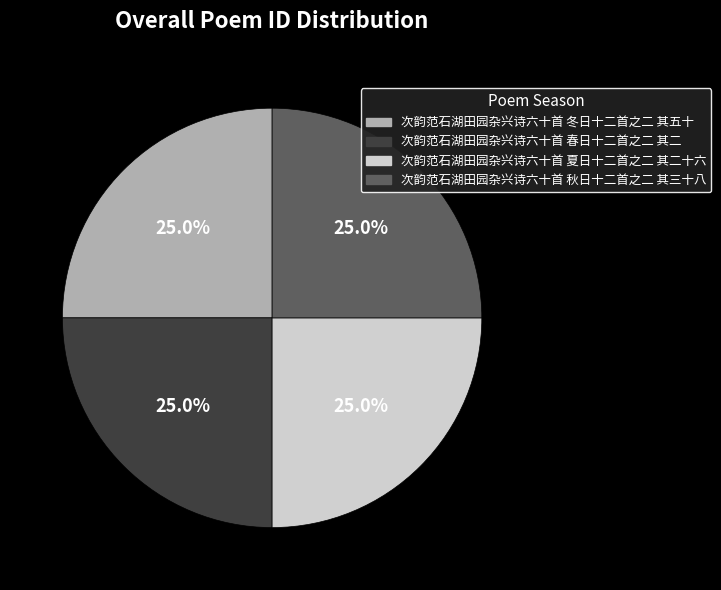

Does 次韵范石湖田园杂兴诗六十首 春日十二首之二 其二 represent more than half of the total?

No